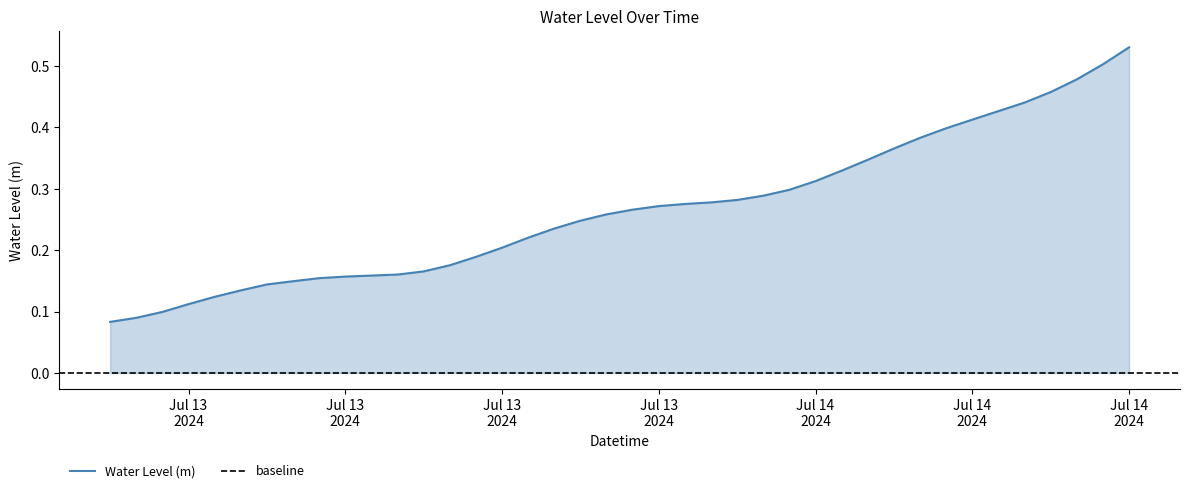

Which has a higher value, 2024-07-14 11:00:00 or 2024-07-13 20:00:00?

2024-07-14 11:00:00